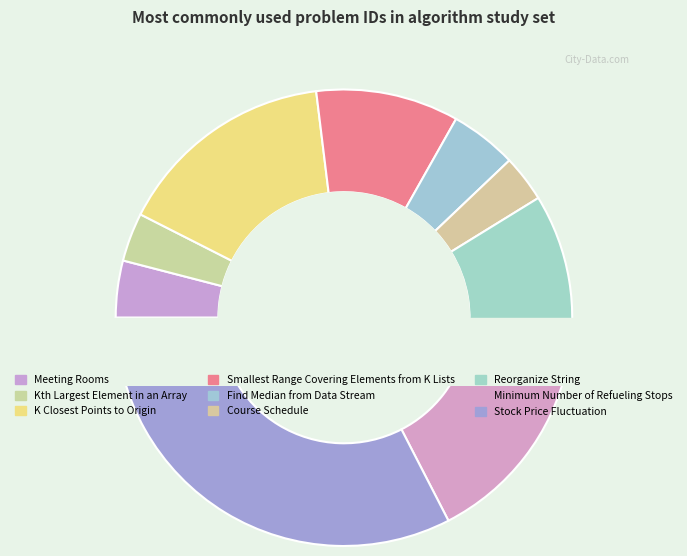

What is the change in value from Course Schedule to Minimum Number of Refueling Stops?

+664